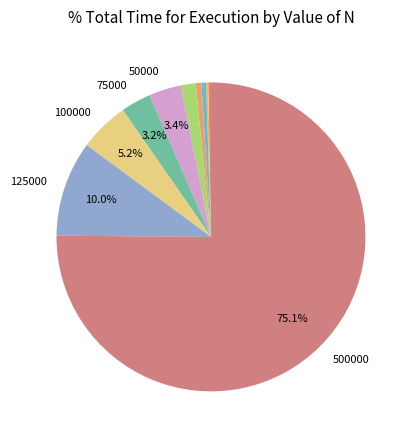

Rank the categories by value from lowest to highest.

2000, 1000, 5000, 10000, 25000, 75000, 50000, 100000, 125000, 500000